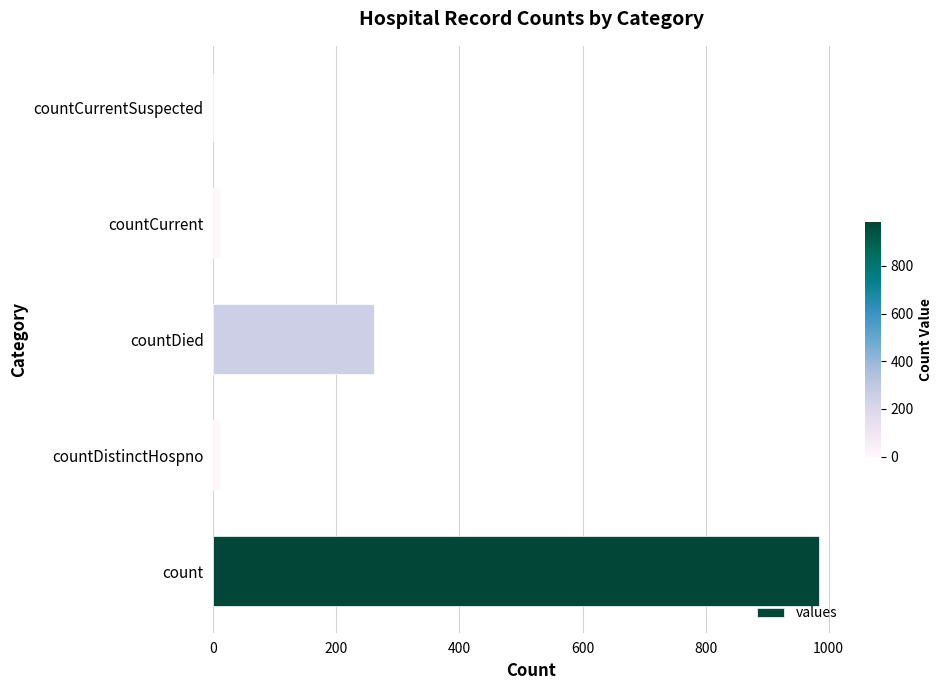

What is the sum of all values?

1267